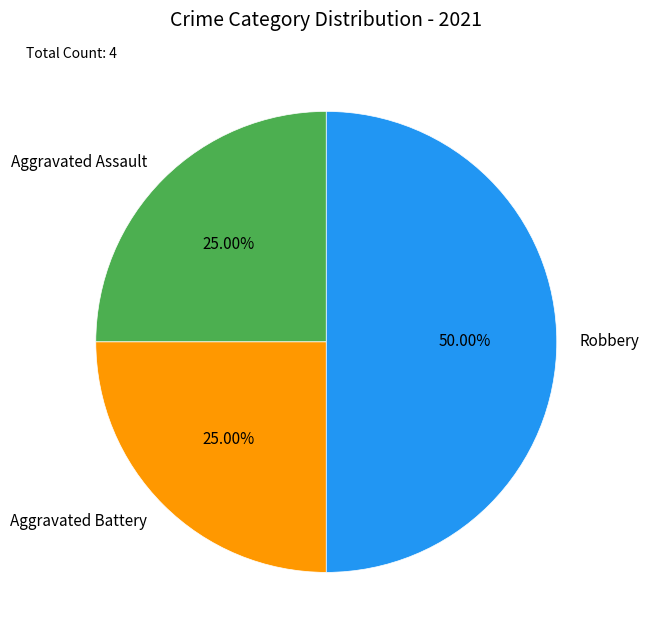

To the nearest percent, what is the combined percentage of Aggravated Assault and Robbery?

75%